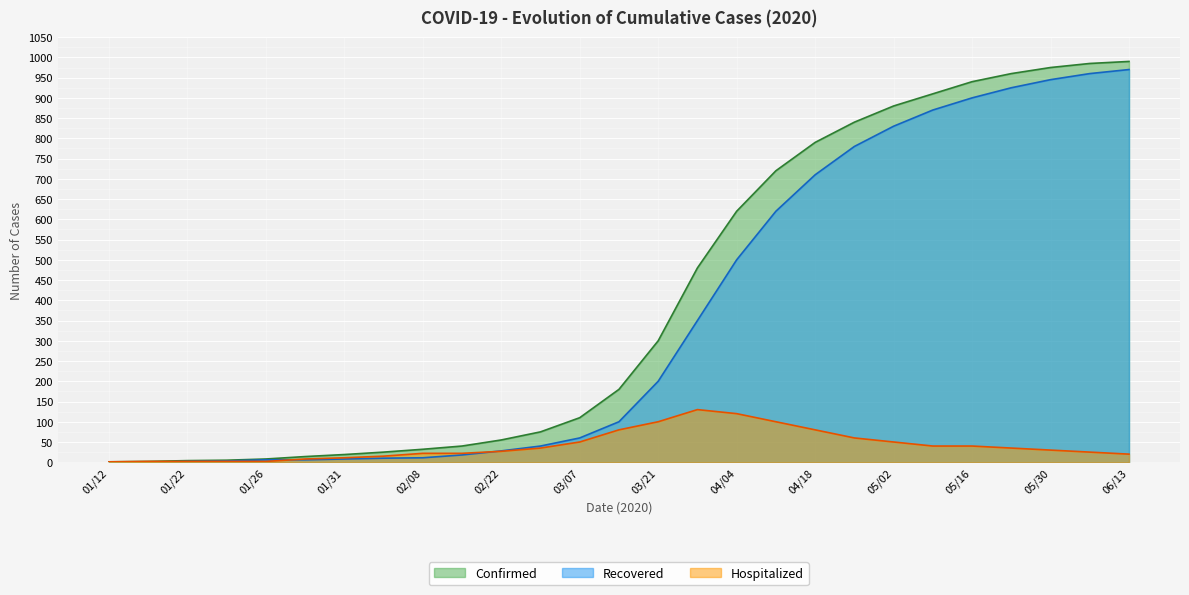

In Hospitalized, how many points are higher than both neighbors (excluding endpoints)?

1